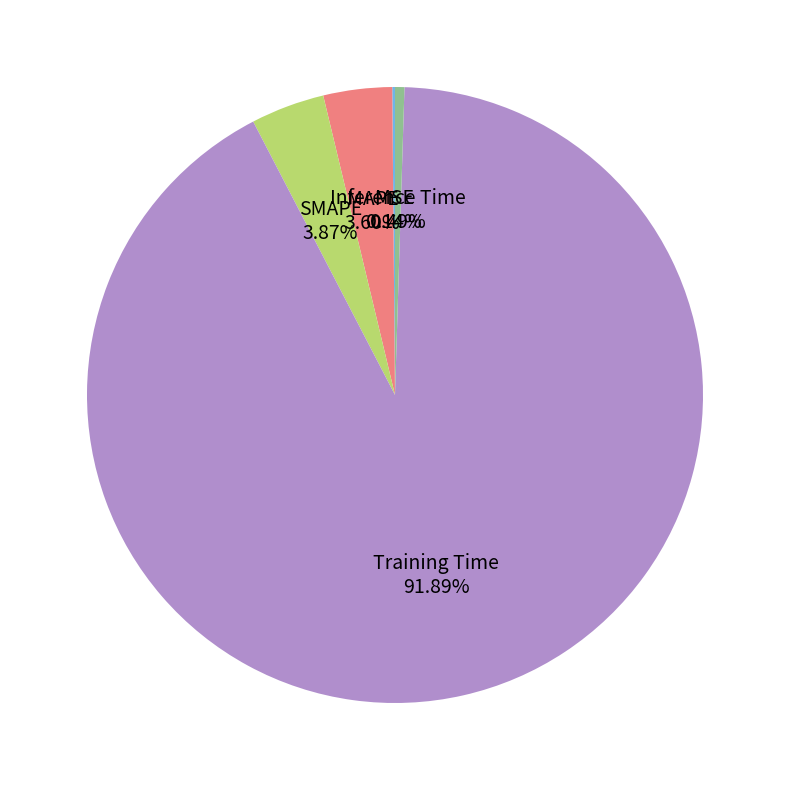

Is there a majority slice in this chart?

Yes